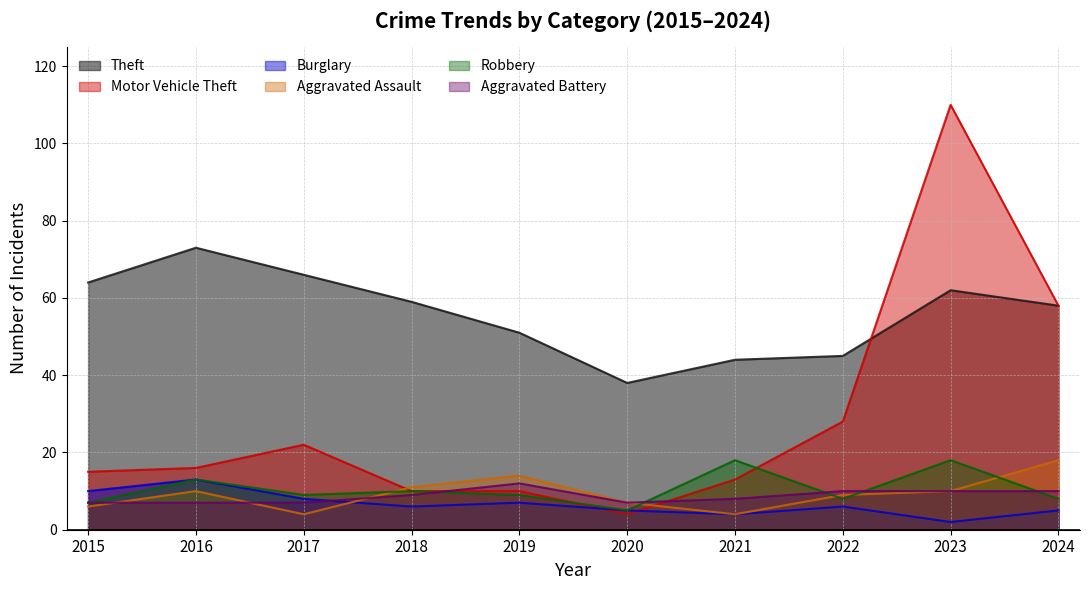

Is it true that Aggravated Battery equals 7 at 2020?

True